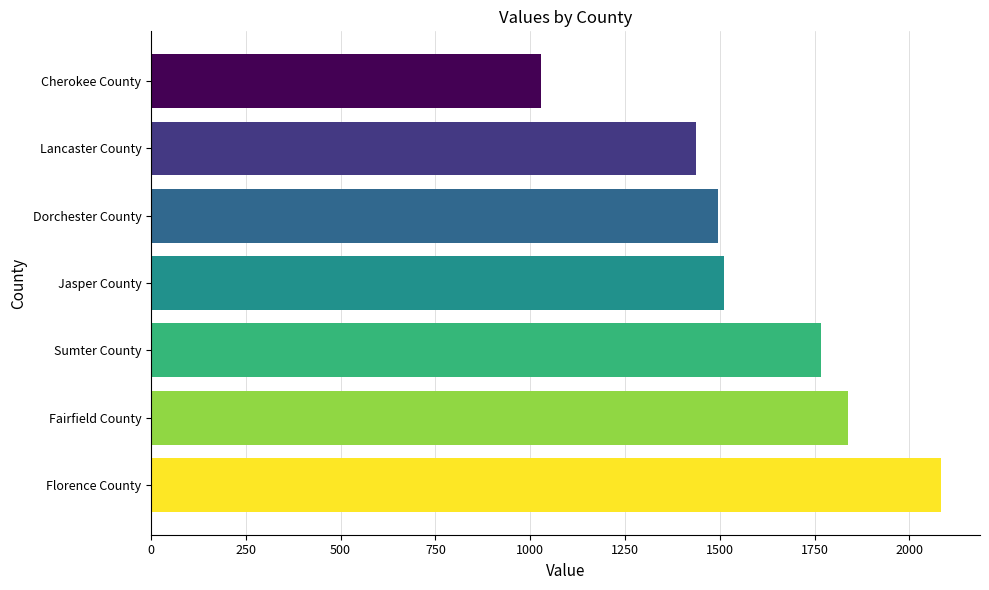

How many bars are there in total?

7